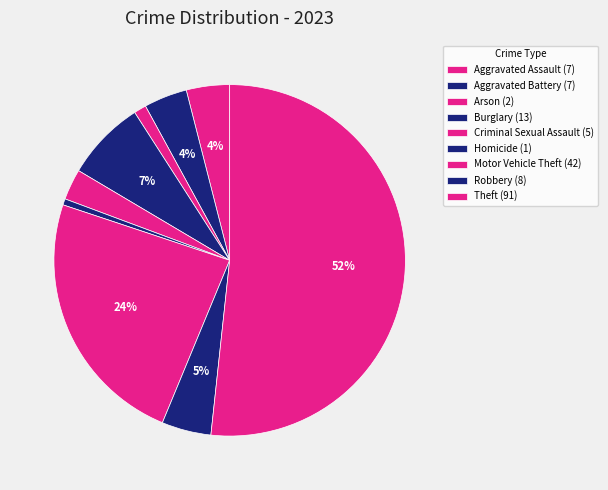

Is it true that Aggravated Assault is 14% of the pie?

False